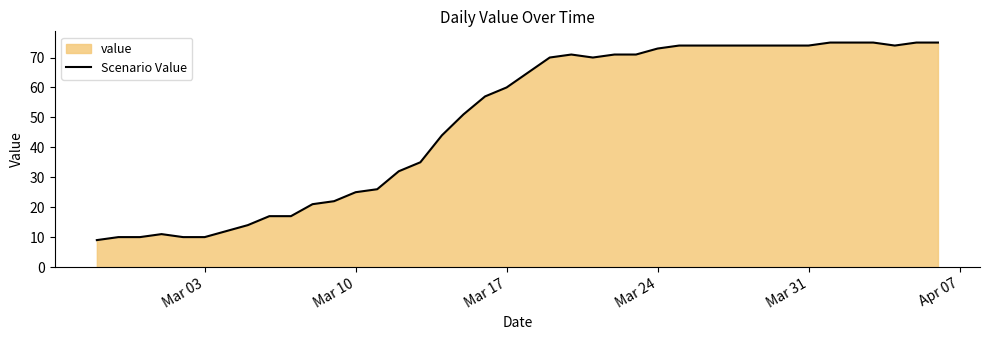

Reading left to right, extract all data points from this chart.

9	10	10	11	10	10	12	14	17	17	21	22	25	26	32	35	44	51	57	60	65	70	71	70	71	71	73	74	74	74	74	74	74	74	75	75	75	74	75	75